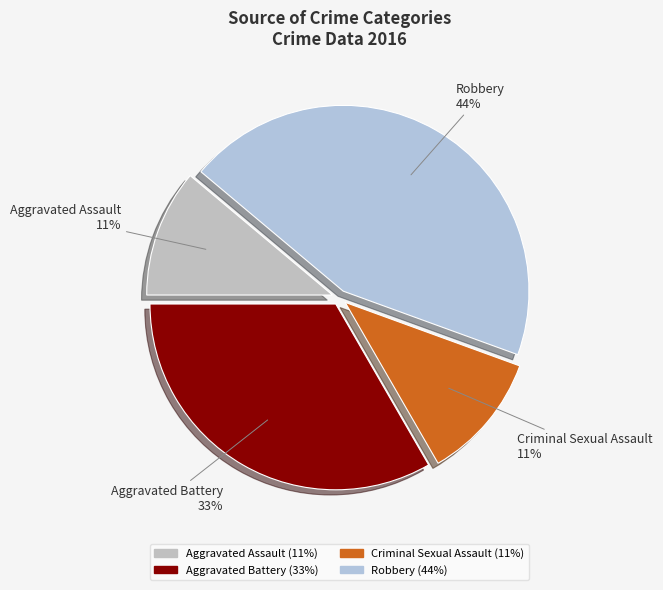

What is the largest slice in the pie chart?

Robbery